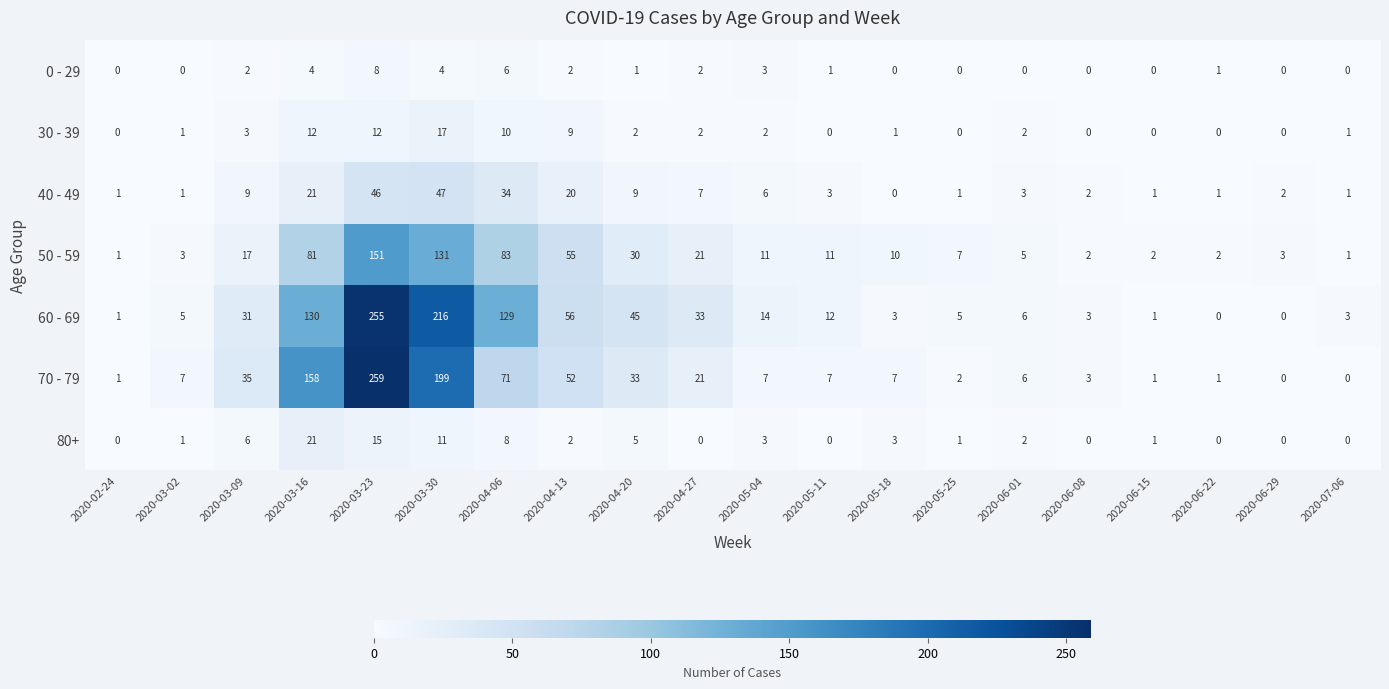

At 2020-03-23, list the series in order from smallest to largest.

0 - 29, 30 - 39, 80+, 40 - 49, 50 - 59, 60 - 69, 70 - 79